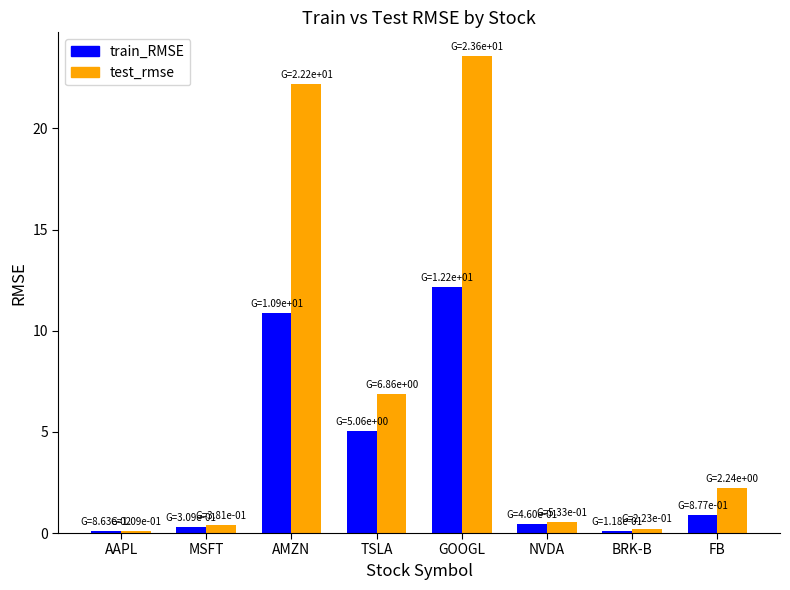

How many groups of bars are there?

8